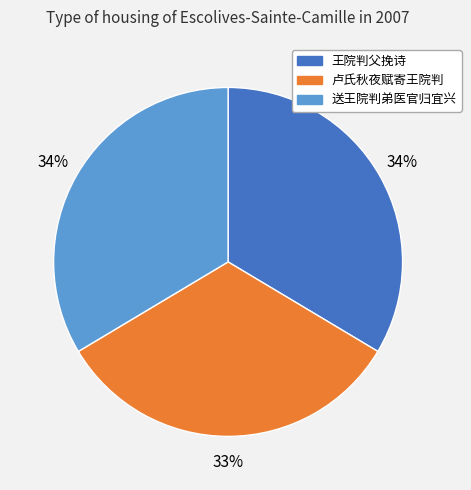

To the nearest percent, what portion does 送王院判弟医官归宜兴 represent?

34%